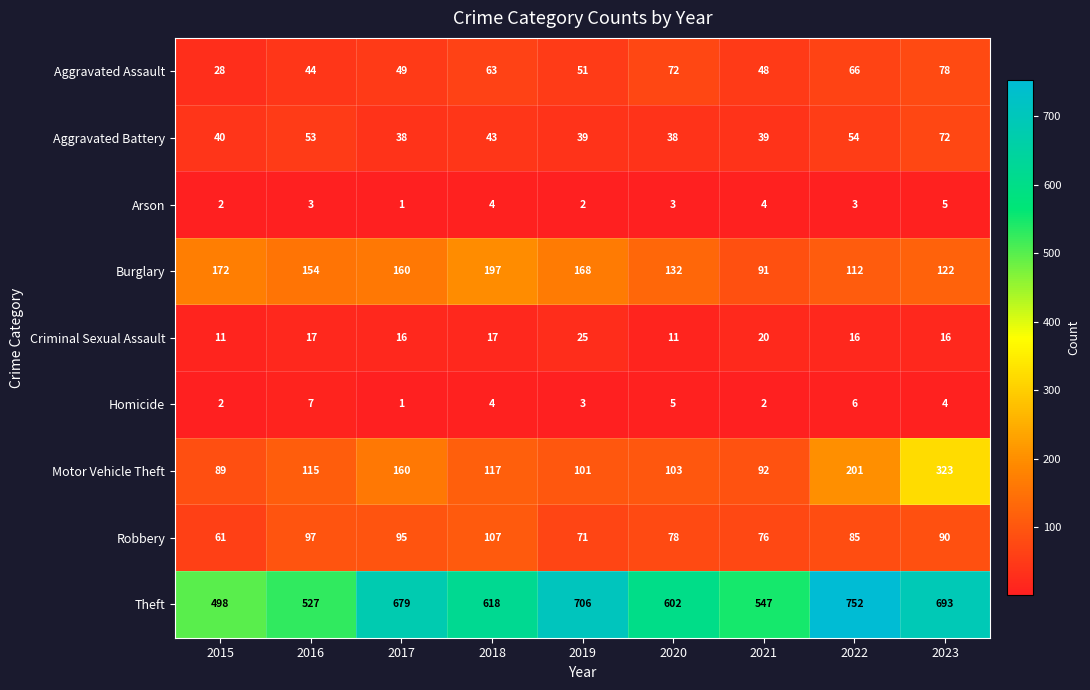

Which category has the highest value in the Homicide series?

2016